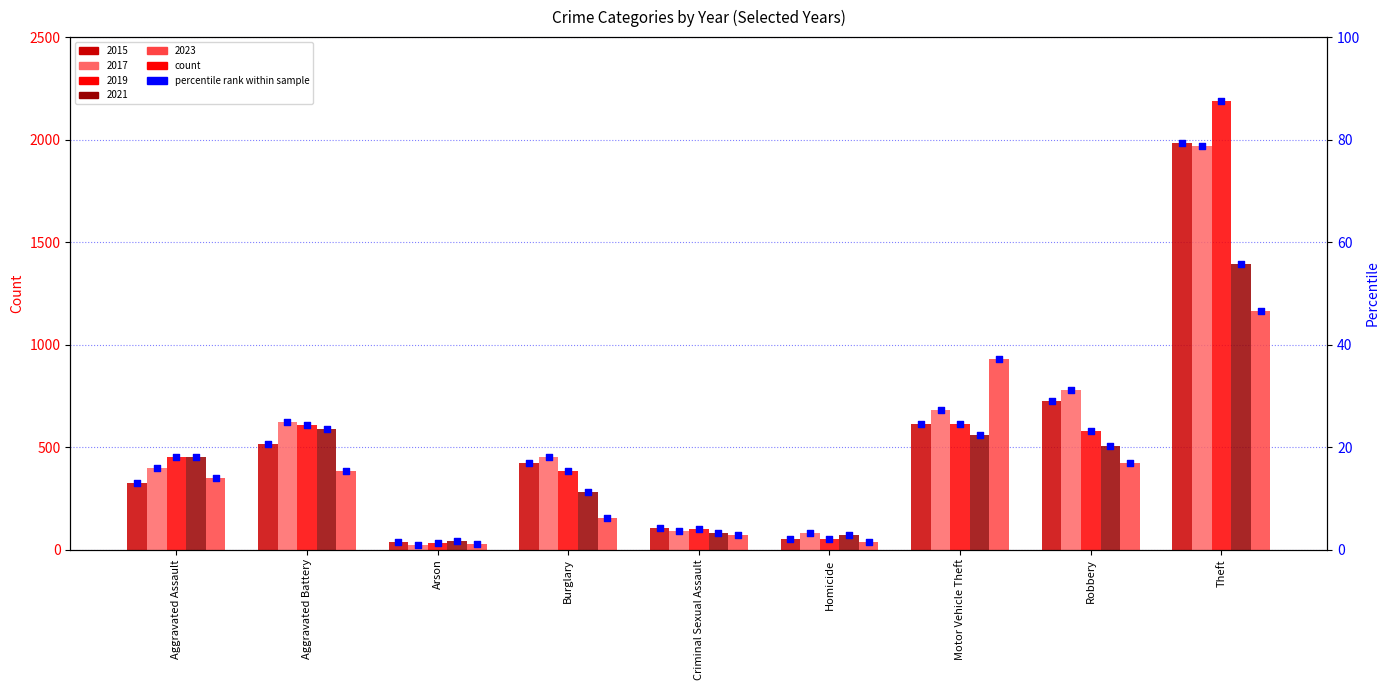

Is the value of 2023 at Aggravated Battery greater than the value of 2019 at Aggravated Assault?

No